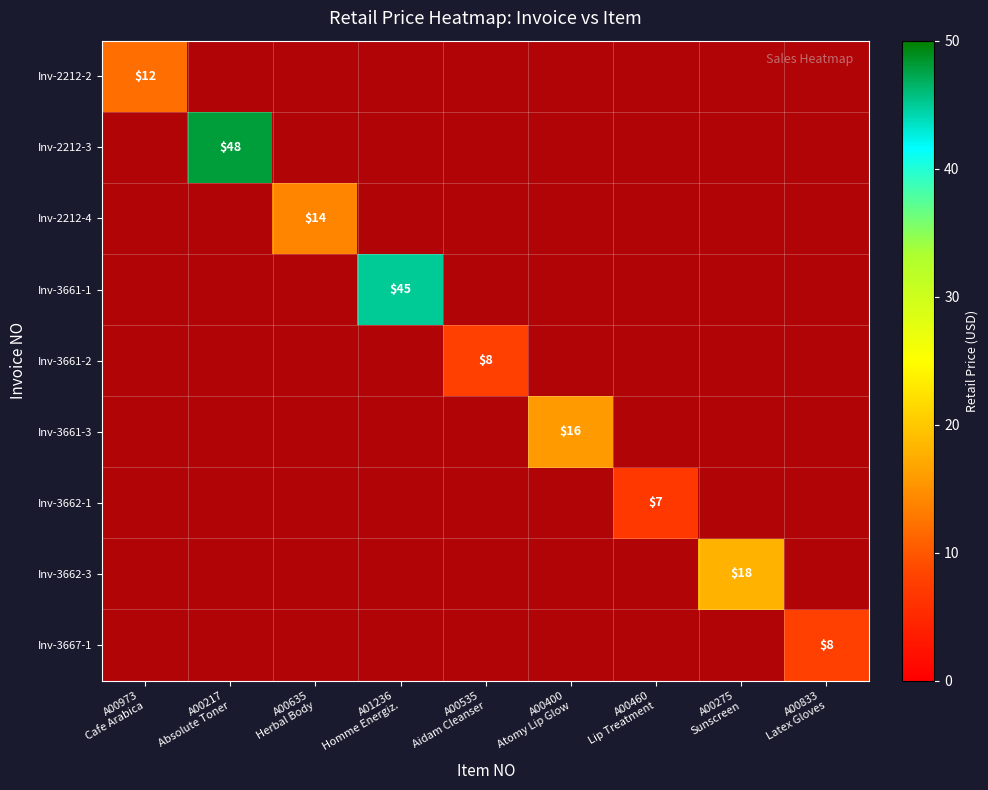

The value of 420080603661-2 at A00635 Herbal Body is 0. True or false?

True